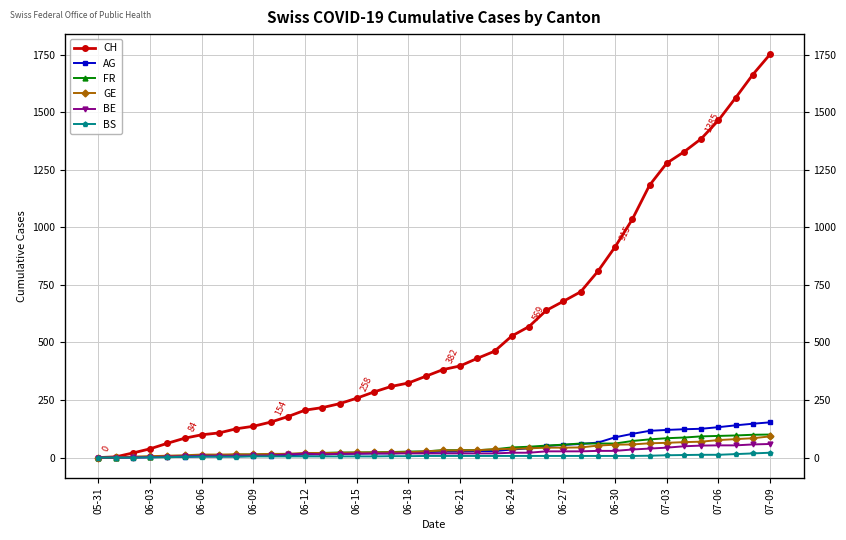

What is the highest value of the CH series?

1752